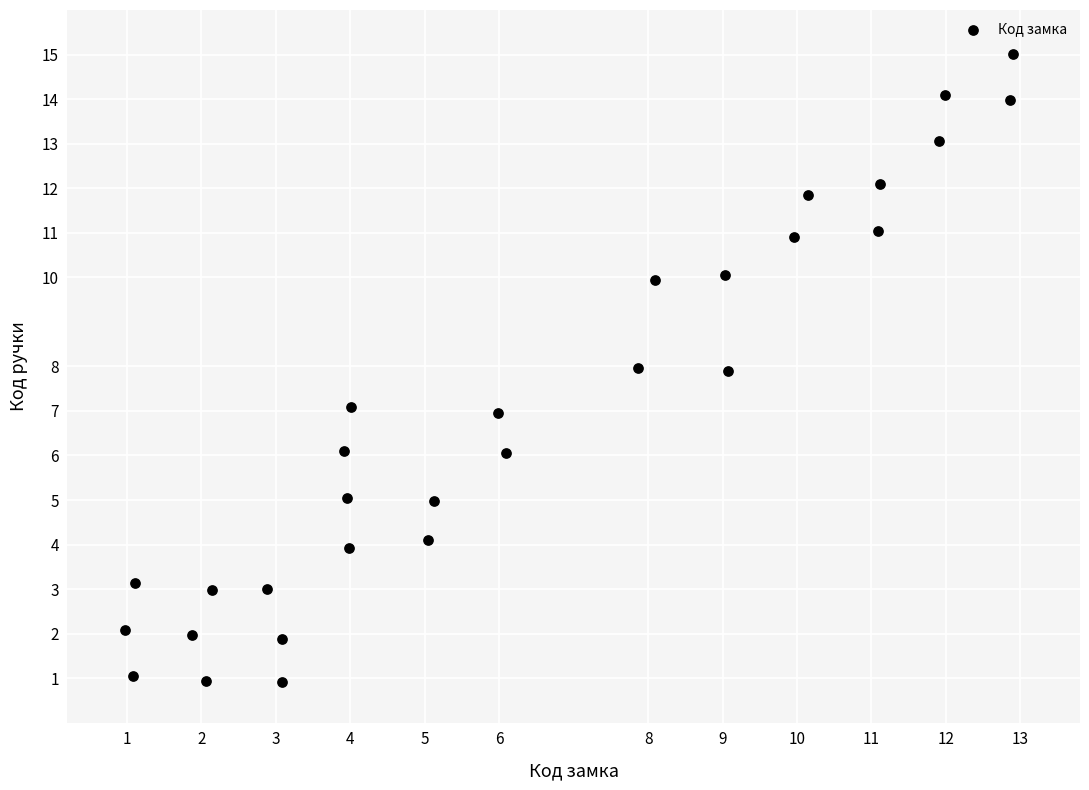

What is the range of X values (max minus min)?

11.9